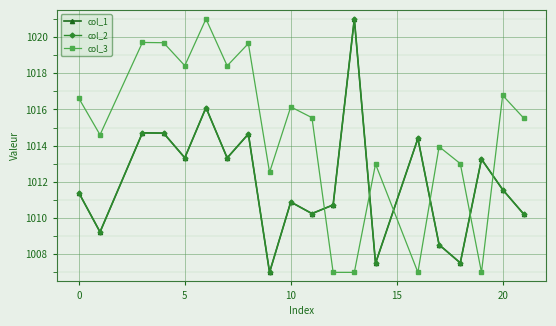

Which series ends up on top after the final intersection of col_1 and col_3?

col_3